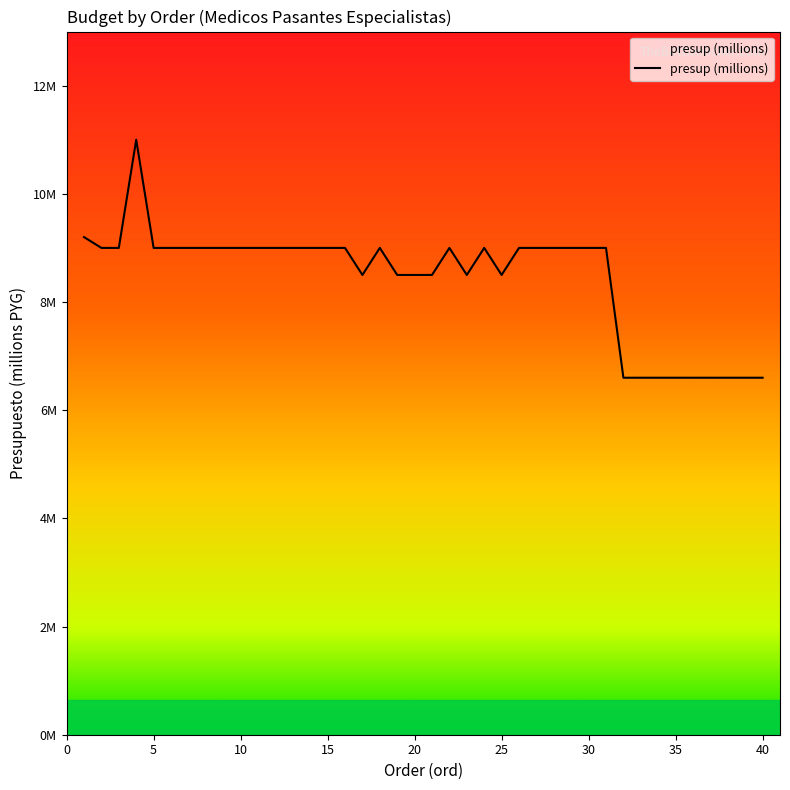

What is the value of the 8th point from the left?

9.0